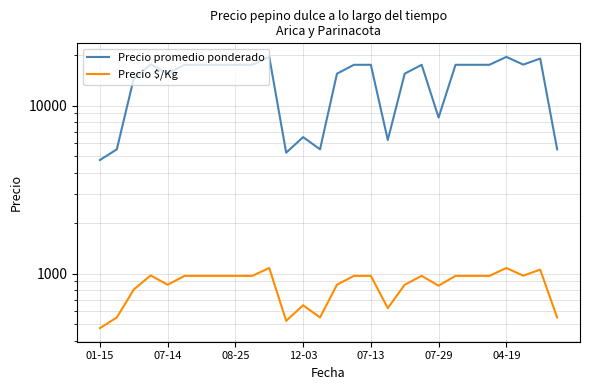

Between 20 and 21, which series saw the biggest shift?

Precio promedio ponderado